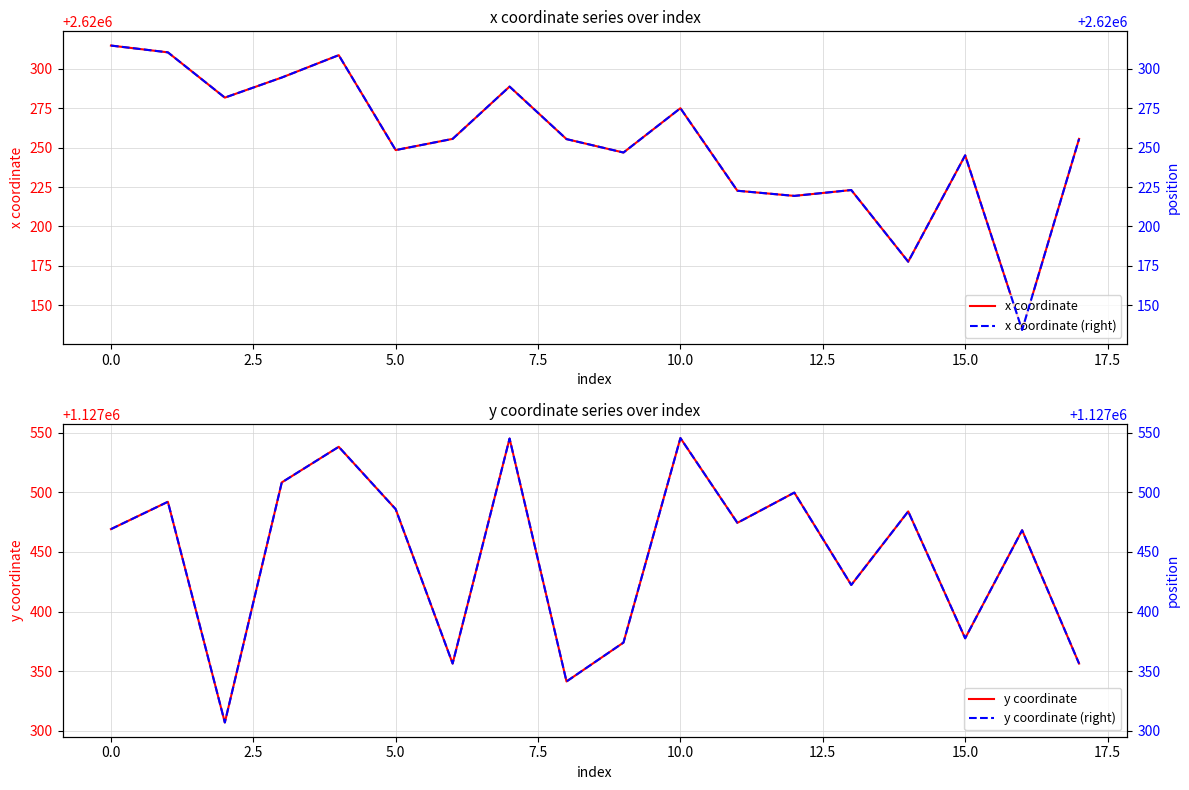

At how many categories does at least one series exceed 1556808?

18